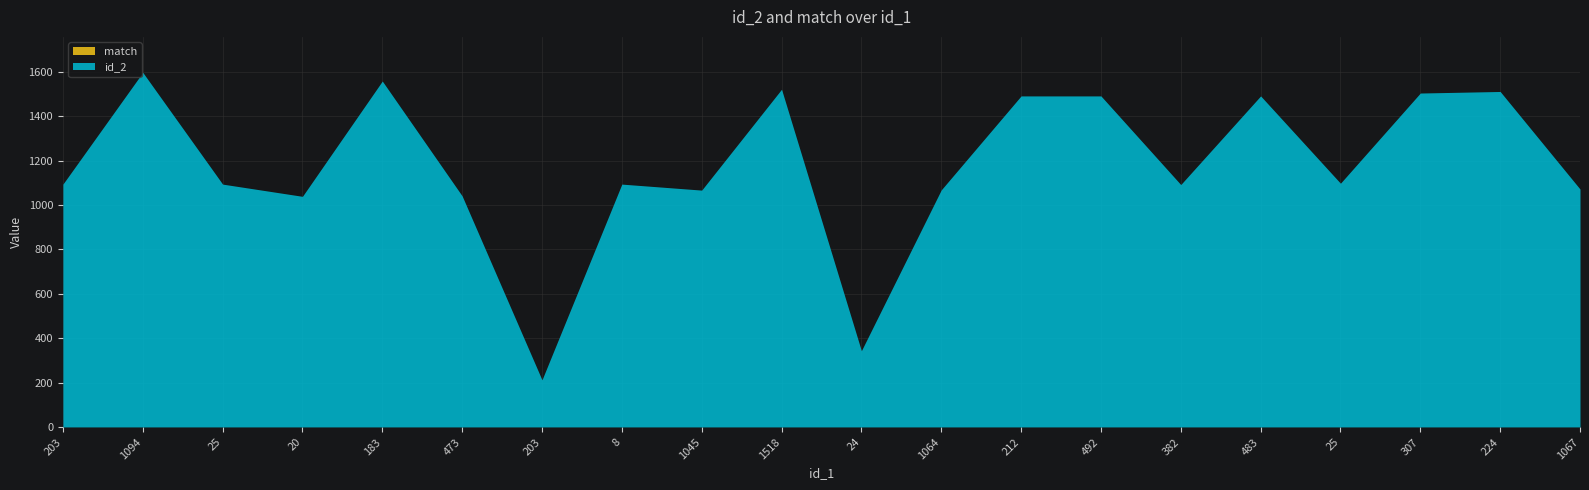

What is the average value of the match series?

1